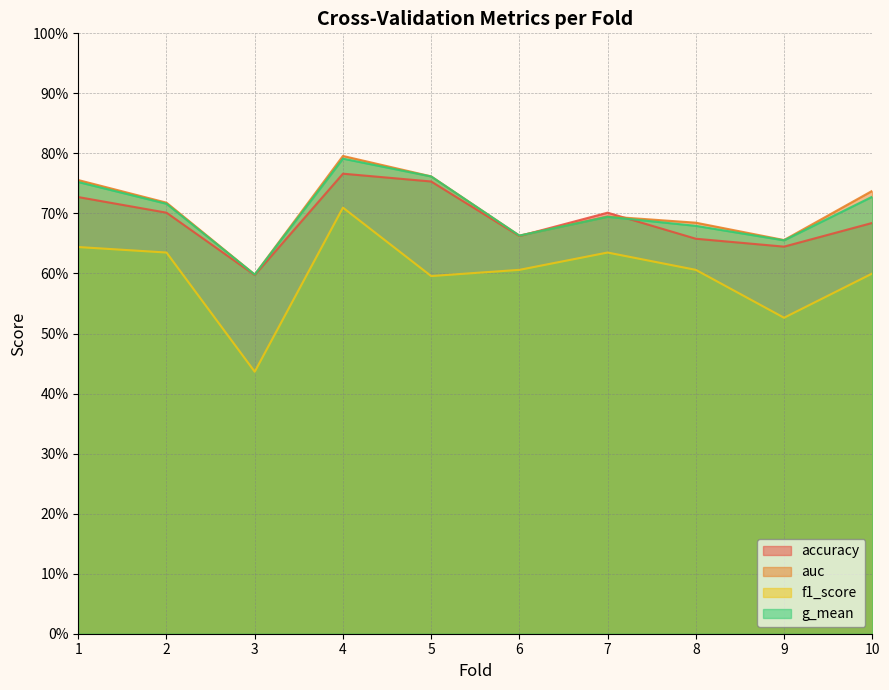

True or false: g_mean has more than 2 interior local peaks.

False